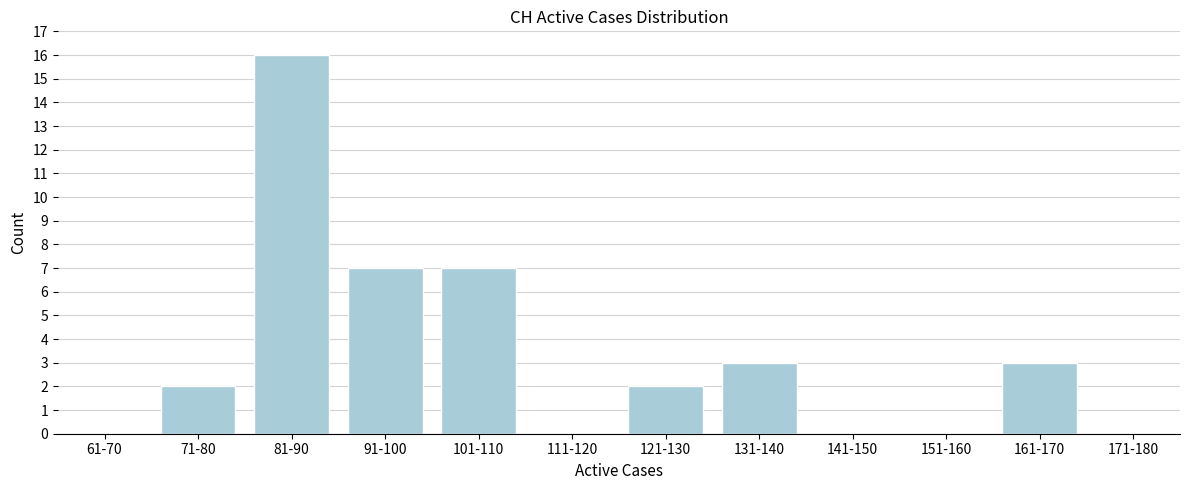

Reading right to left, list all the values displayed in this chart.

171-180=0	161-170=3	151-160=0	141-150=0	131-140=3	121-130=2	111-120=0	101-110=7	91-100=7	81-90=16	71-80=2	61-70=0